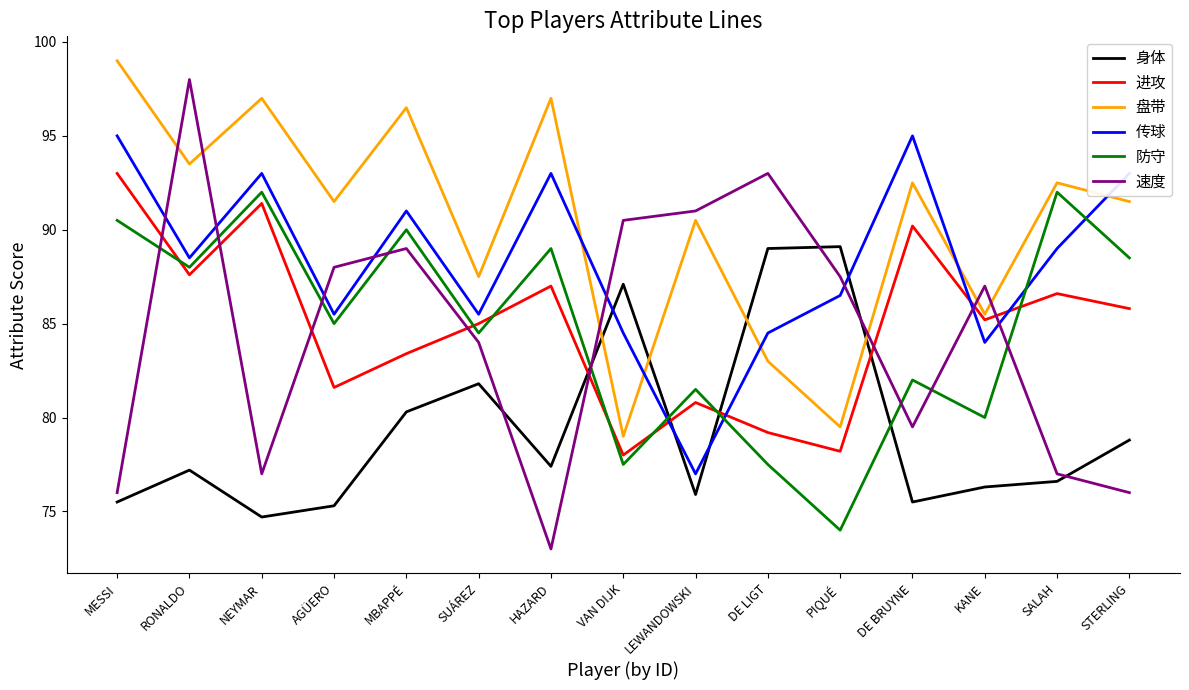

What is the difference between the 速度 values at KANE and VAN DIJK?

3.5